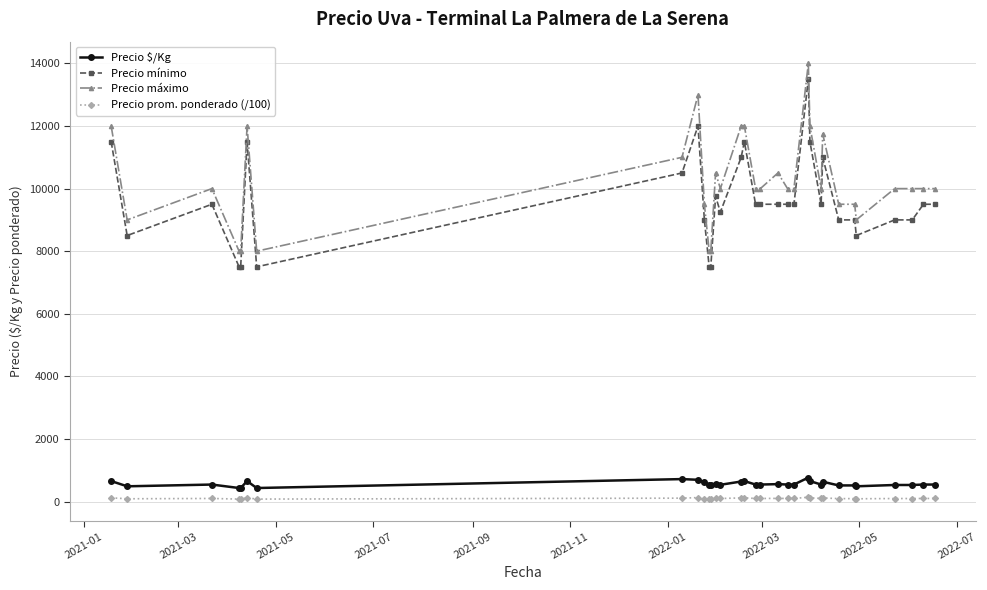

True or false: Precio mínimo and Precio máximo intersect in this chart.

False